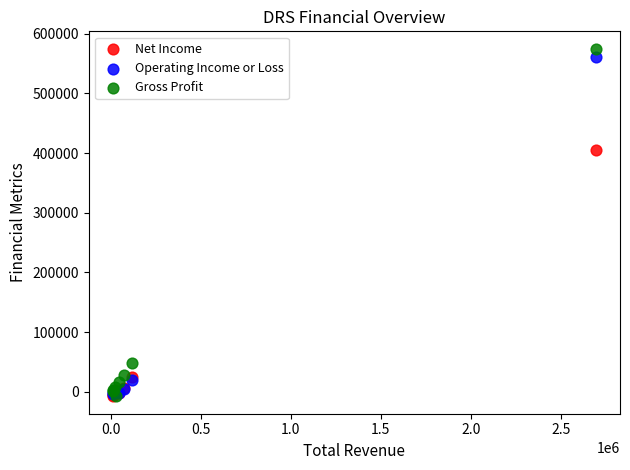

Which series has the widest spread of Y values?

Gross Profit